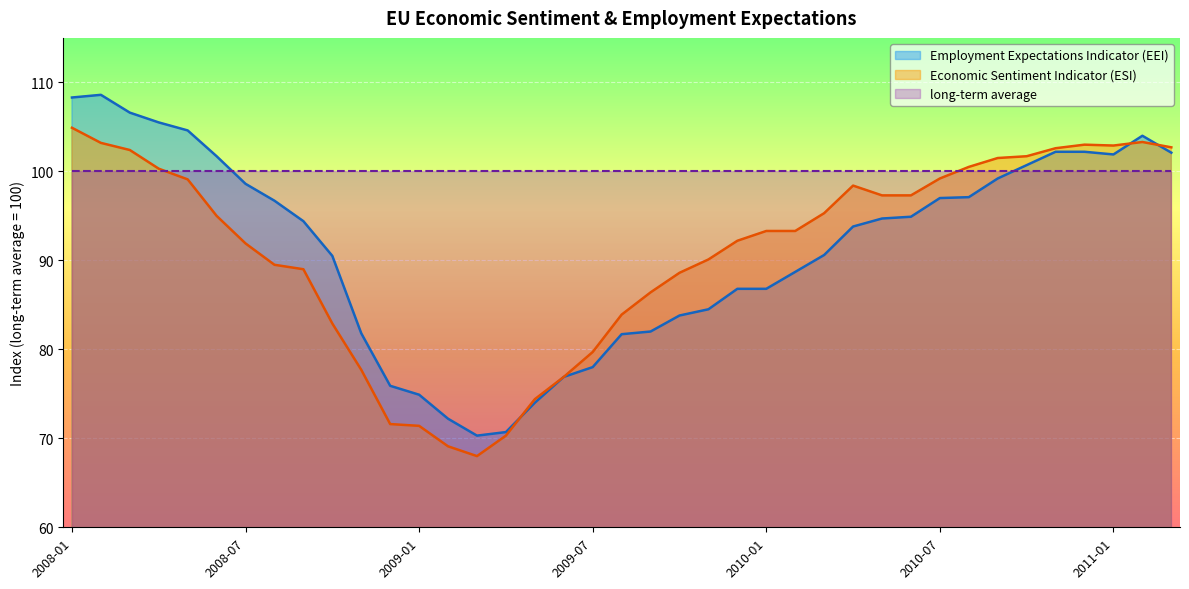

Is the value of Employment Expectations Indicator (EEI) at 2010-12 greater than the value of Economic Sentiment Indicator (ESI) at 2010-04?

Yes